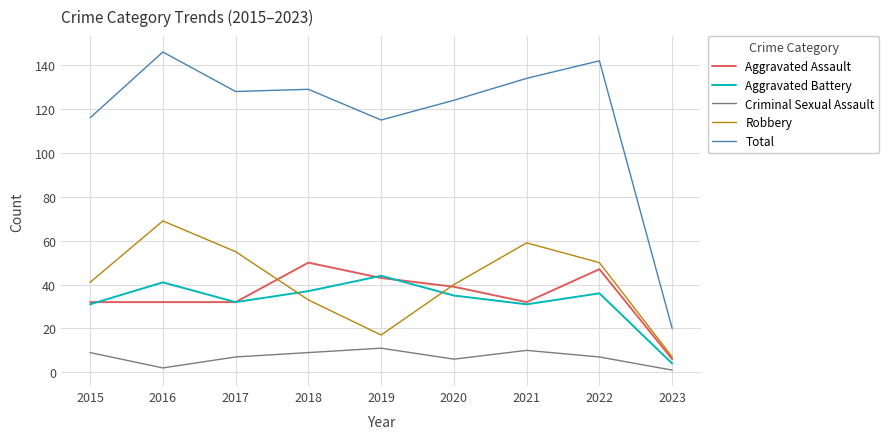

Is it true that Robbery equals 21 at 2022?

False